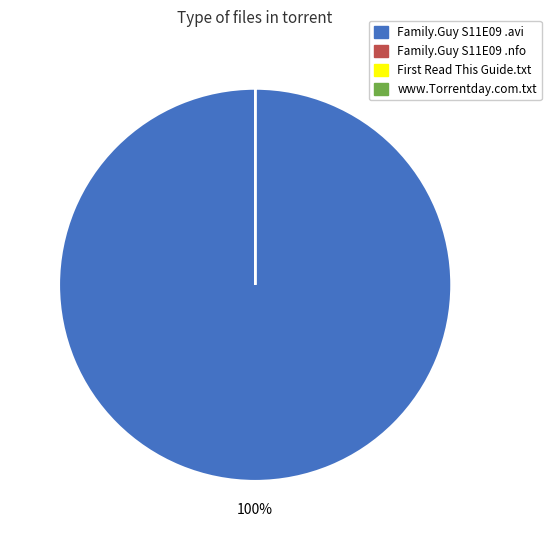

Is there a majority slice in this chart?

Yes